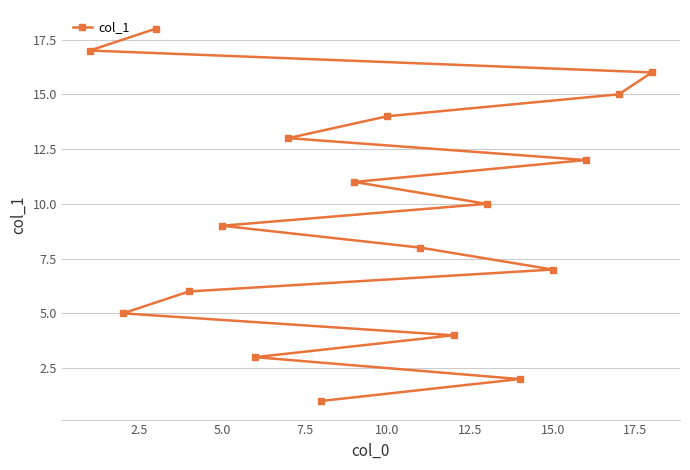

What is the greatest value displayed?

18